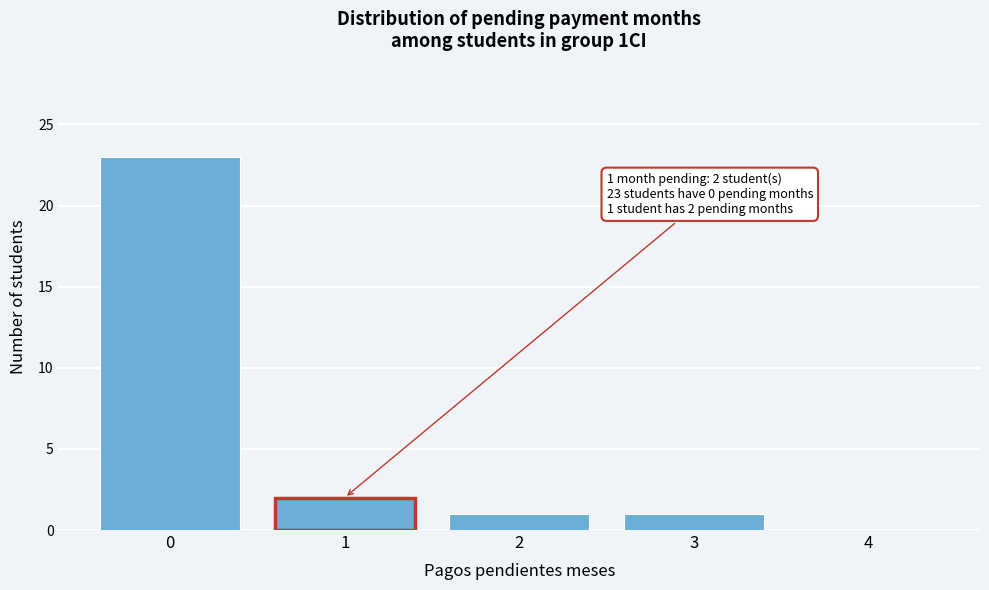

Reading left to right, what are all the values shown in this chart?

0=23	1=2	2=1	3=1	4=0